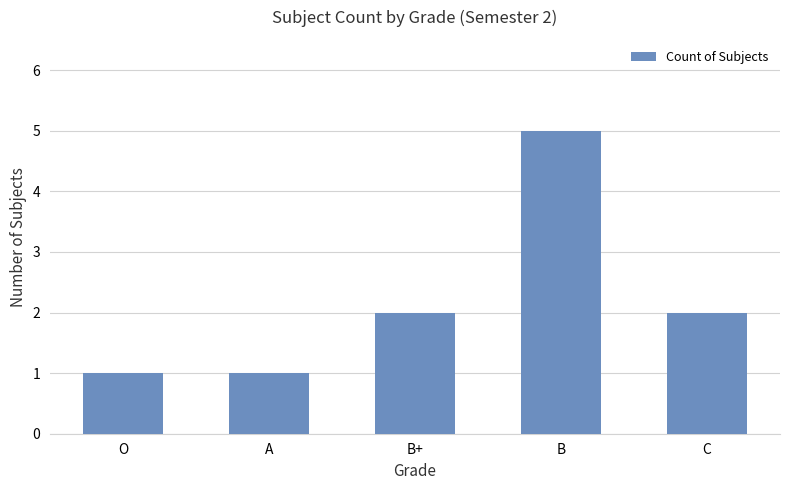

Which category has the highest value across all series?

B